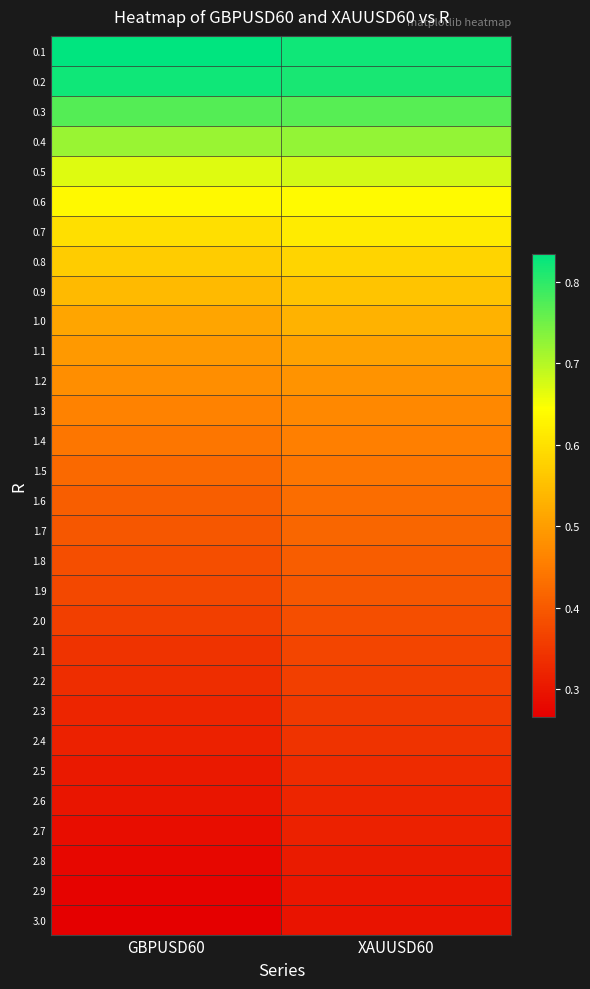

At GBPUSD60, list the series in order from smallest to largest.

3.0, 2.9, 2.8, 2.7, 2.6, 2.5, 2.4, 2.3, 2.2, 2.1, 2.0, 1.9, 1.8, 1.7, 1.6, 1.5, 1.4, 1.3, 1.2, 1.1, 1.0, 0.9, 0.8, 0.7, 0.6, 0.5, 0.4, 0.3, 0.2, 0.1